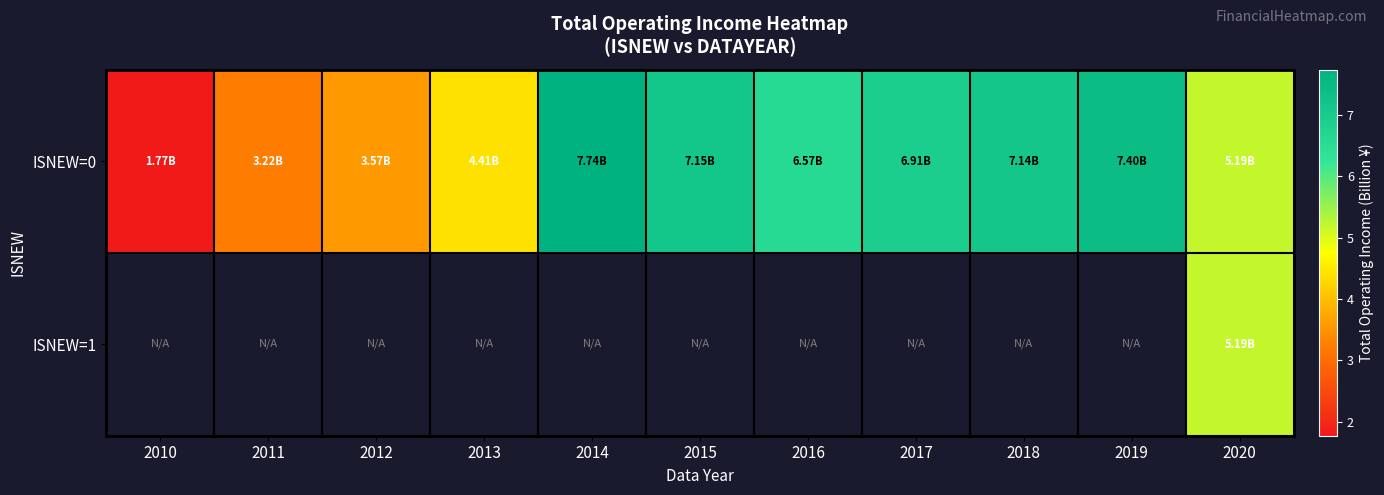

What is the maximum value for ISNEW=0?

7.7